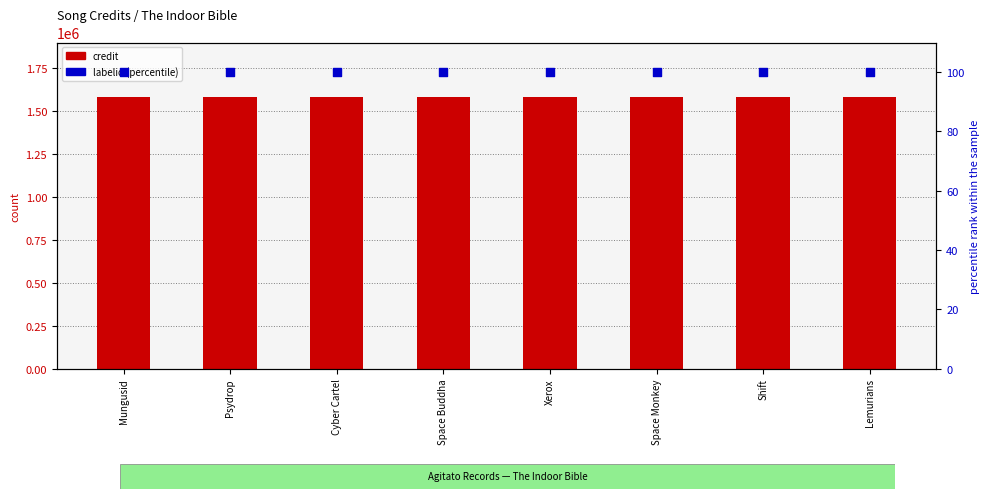

Which series reaches the maximum Y coordinate?

credit